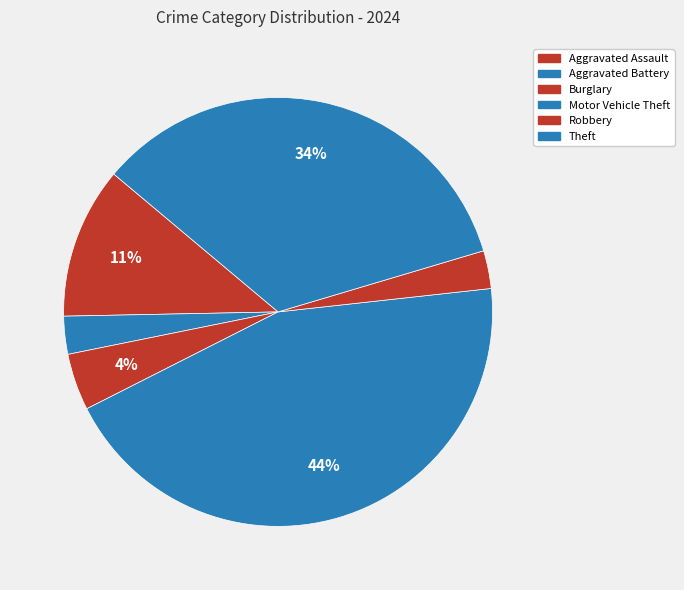

What is the largest slice in the pie chart?

Motor Vehicle Theft